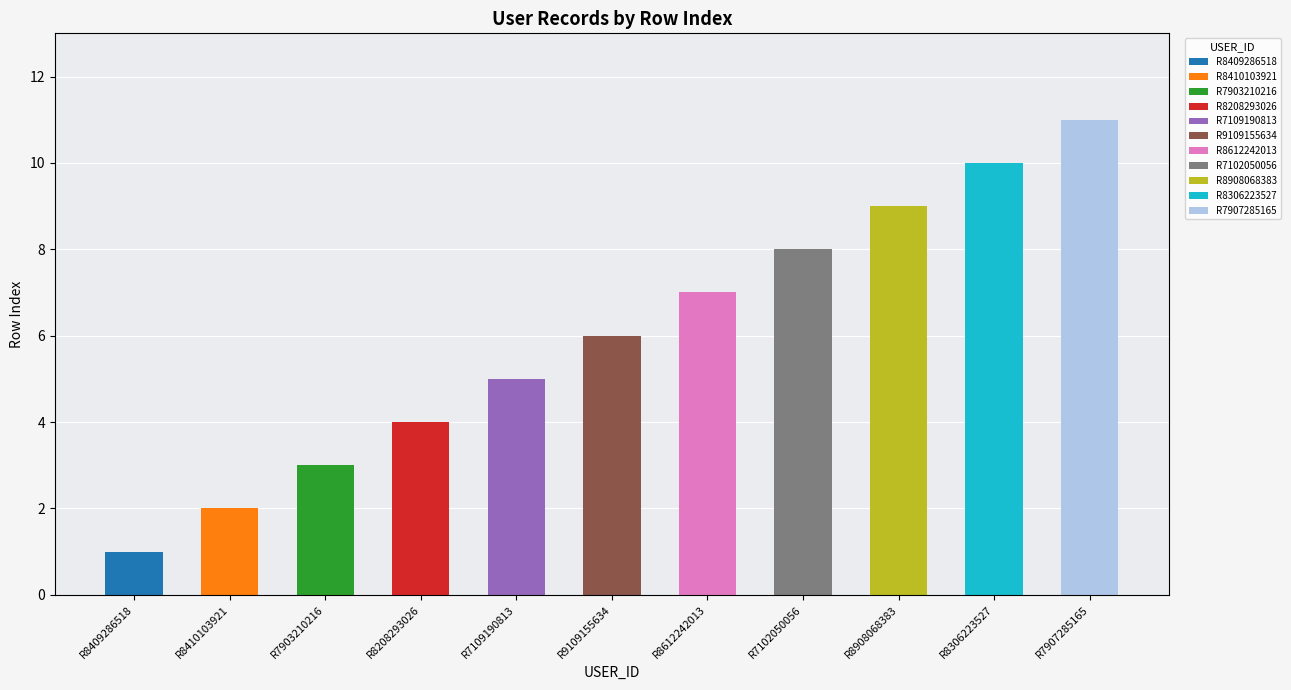

List the labels in order of value, smallest first.

R8409286518, R8410103921, R7903210216, R8208293026, R7109190813, R9109155634, R8612242013, R7102050056, R8908068383, R8306223527, R7907285165